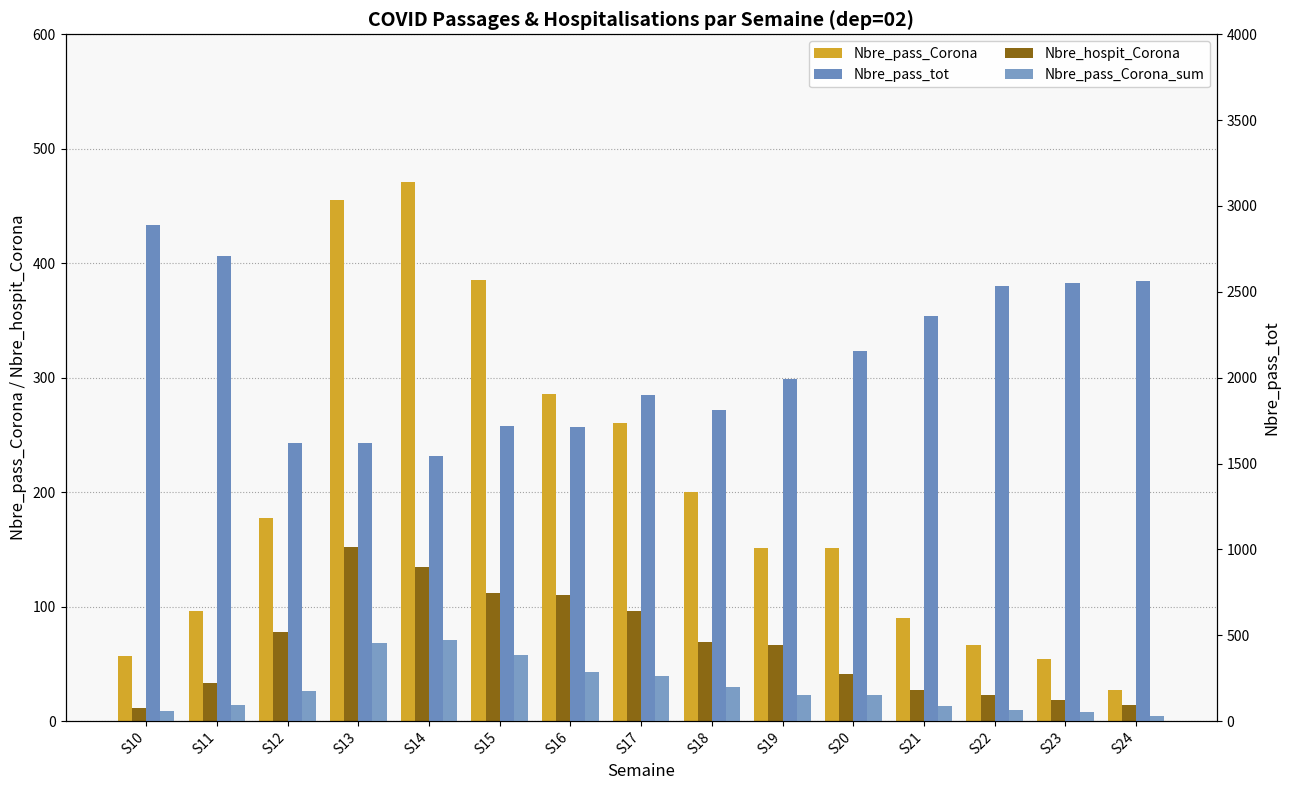

Rank the series by their maximum value, from highest to lowest.

Nbre_pass_tot, Nbre_pass_Corona, Nbre_pass_Corona_sum, Nbre_hospit_Corona